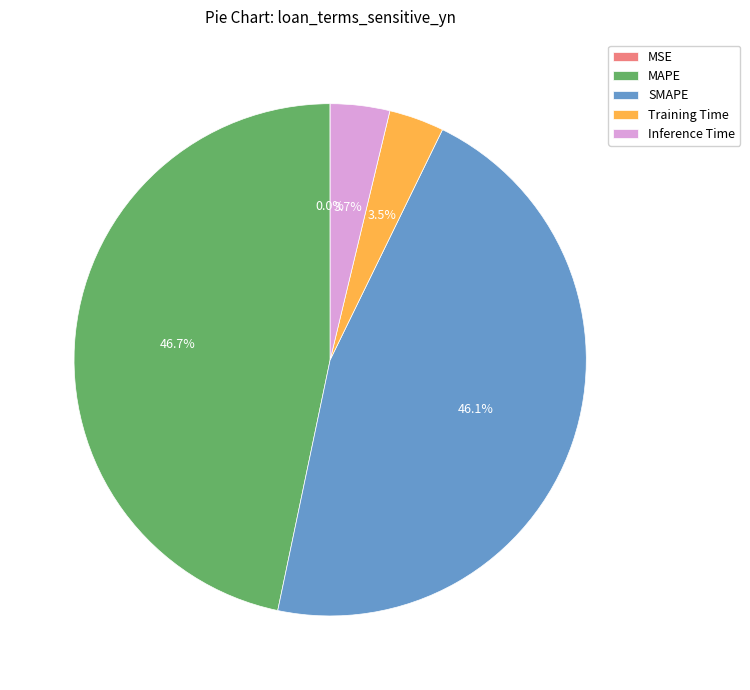

What is the largest slice in the pie chart?

MAPE